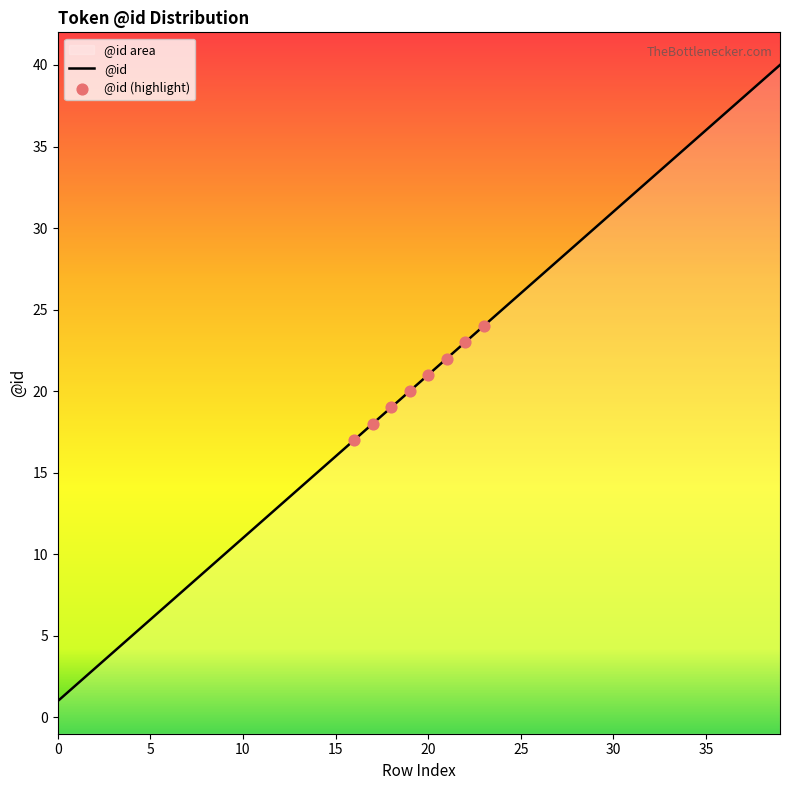

Approximately how many times larger is the value at 5 compared to 34?

0.2